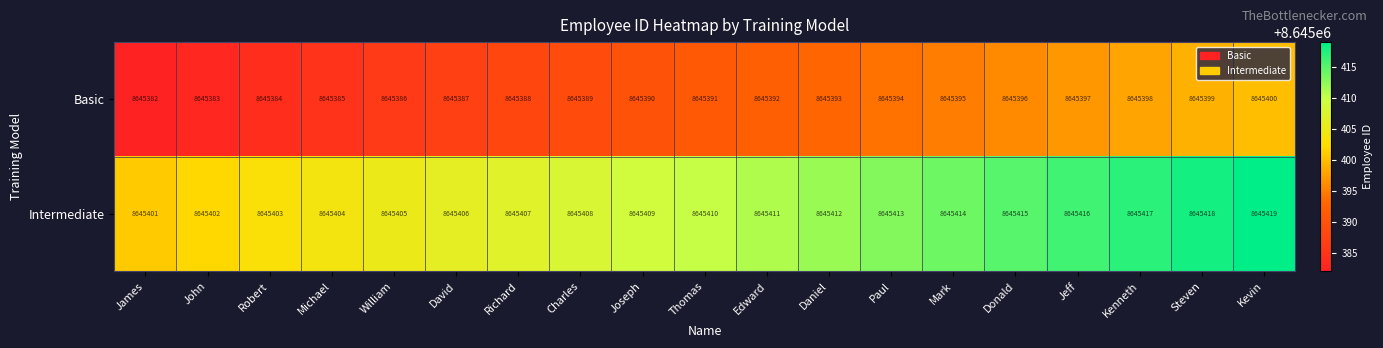

What is the sum of all Intermediate values?

164262790